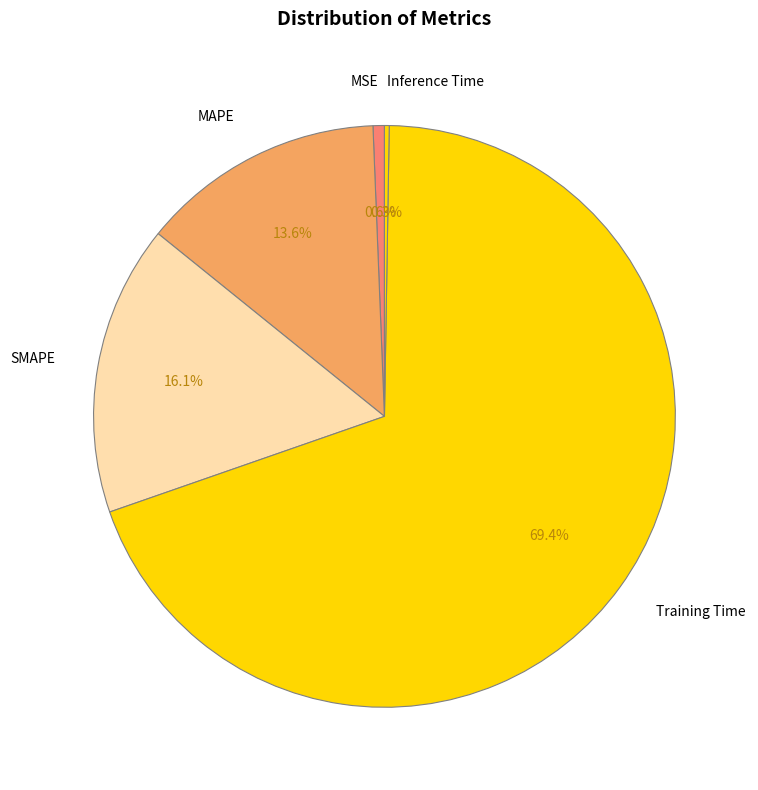

Between SMAPE and MAPE, which is larger?

SMAPE